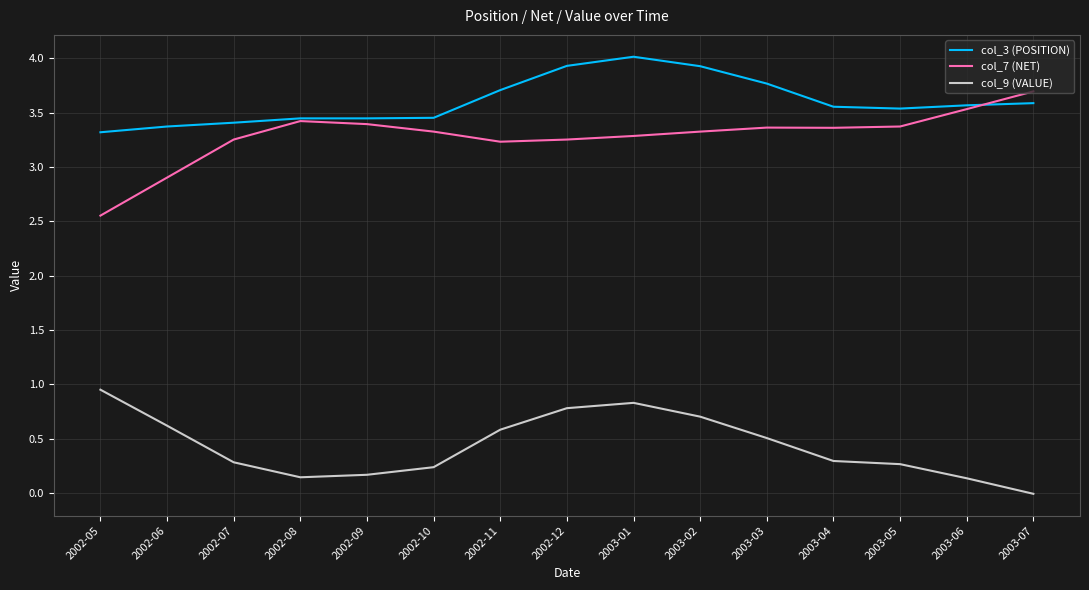

List the series in order of their peak value, highest first.

col_3 (POSITION), col_7 (NET), col_9 (VALUE)